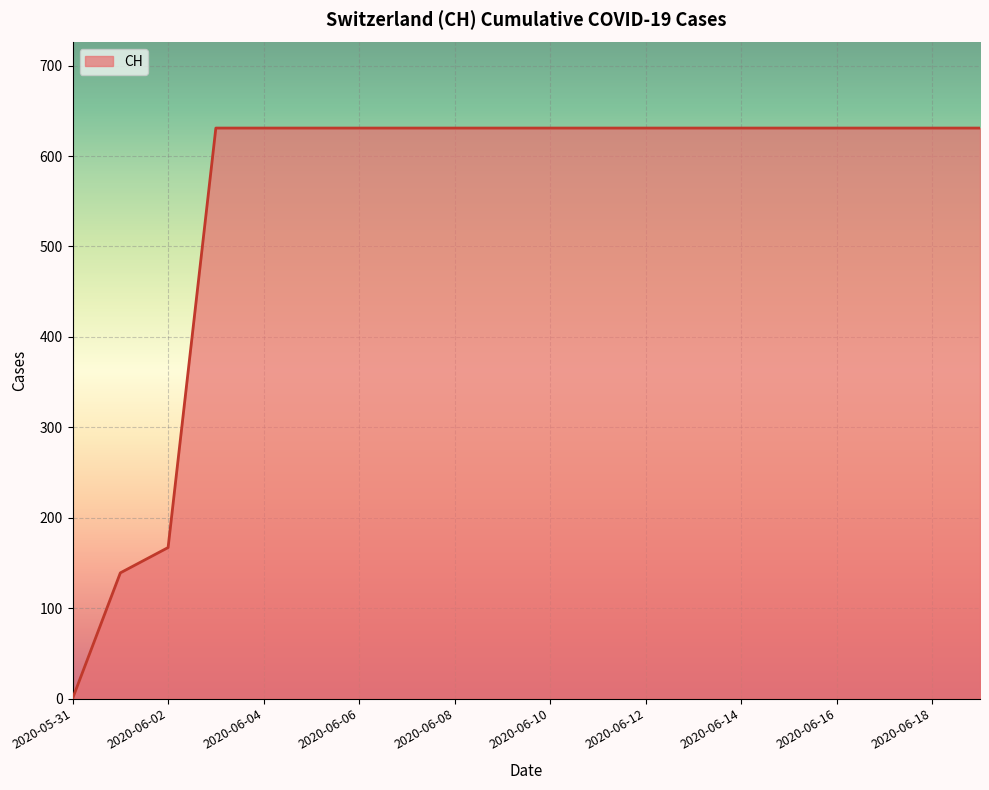

What is the maximum value shown in the chart?

631